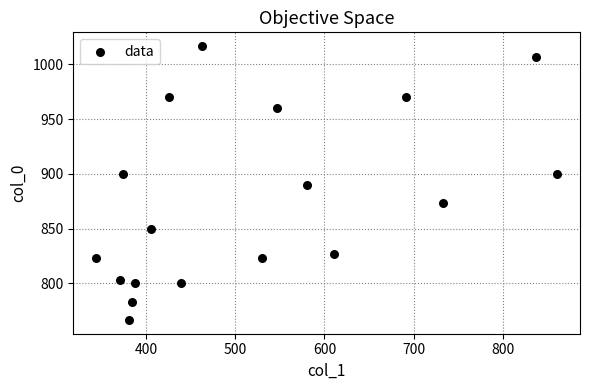

What is the range of X values (max minus min)?

516.4